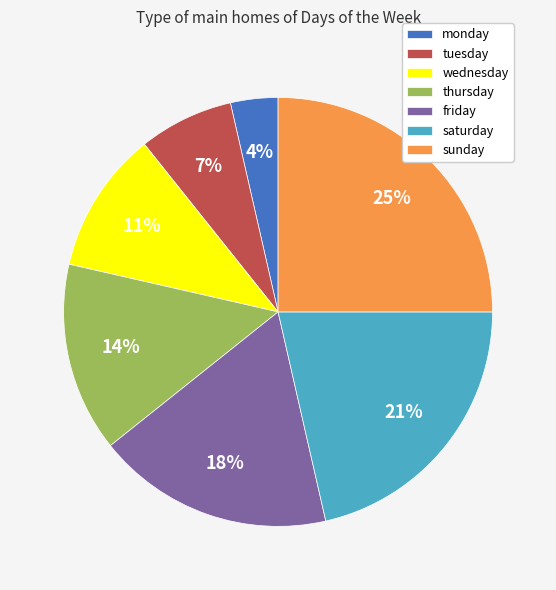

Approximately how many times larger is the value at sunday compared to saturday?

1.2